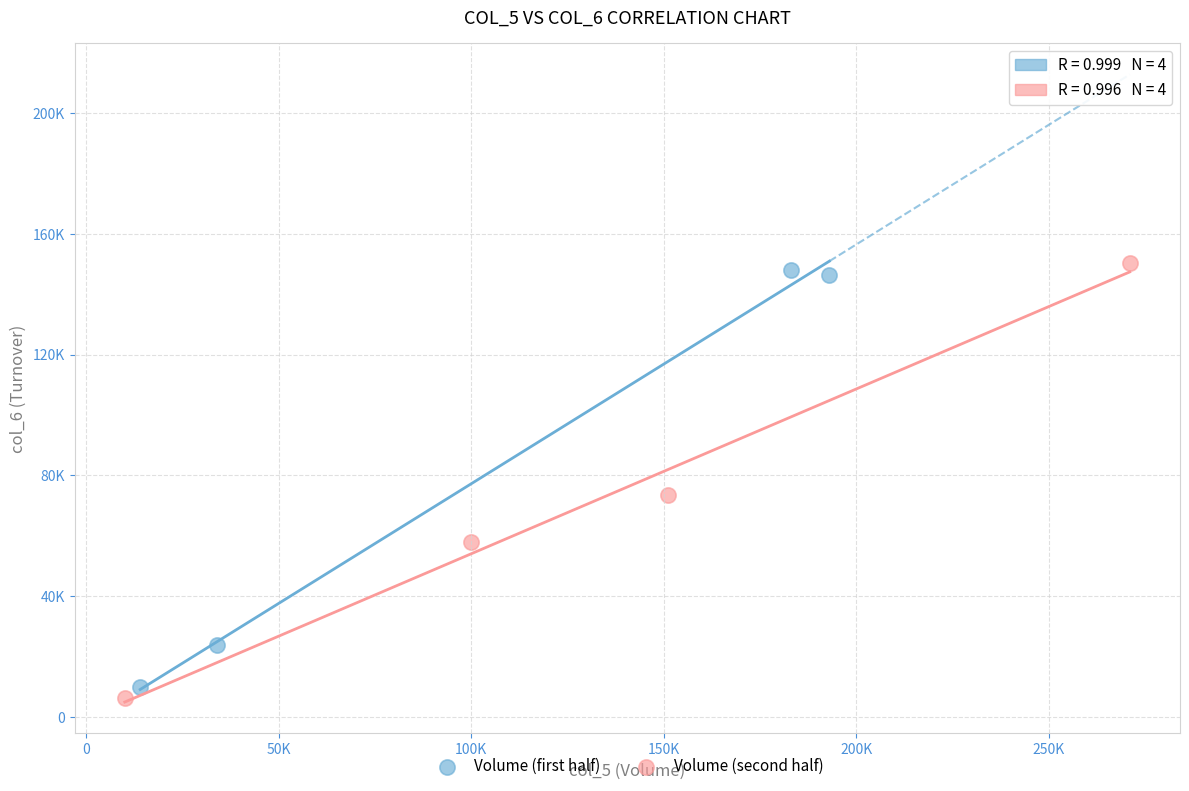

Which series has the largest Y range (max minus min)?

Volume (second half)